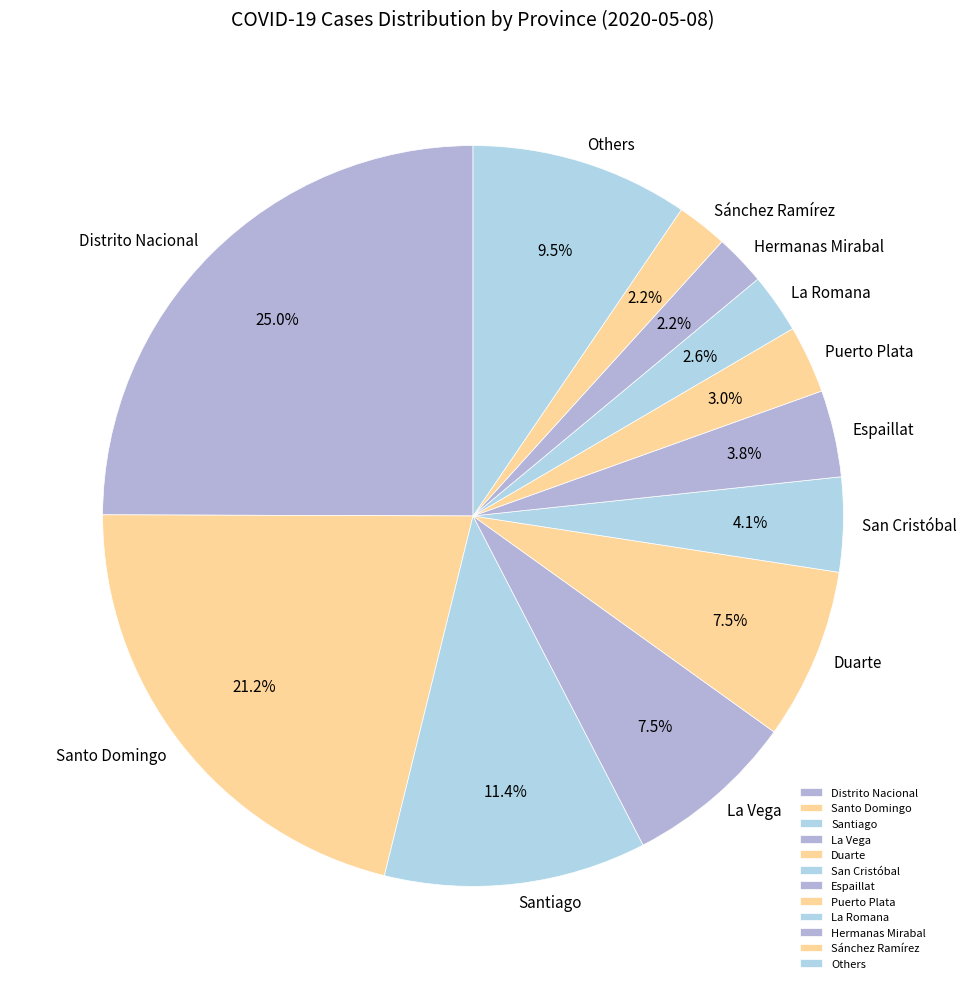

What is the largest slice in the pie chart?

Distrito Nacional